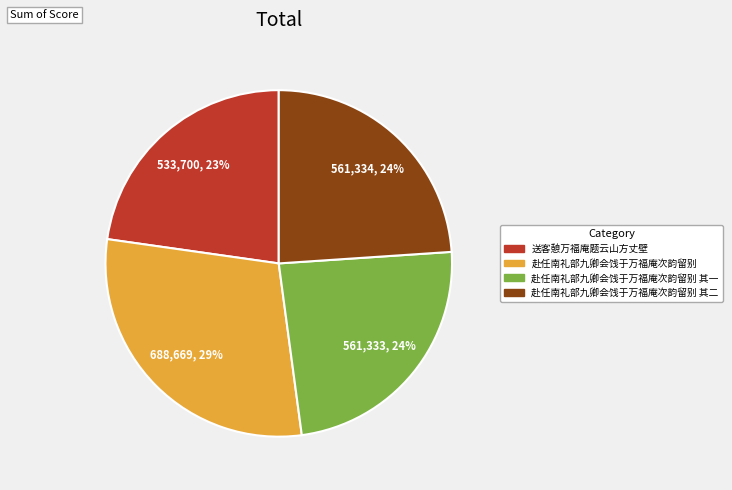

To the nearest percent, what is the combined percentage of 赴任南礼部九卿会饯于万福庵次韵留别 and 赴任南礼部九卿会饯于万福庵次韵留别 其二?

53%